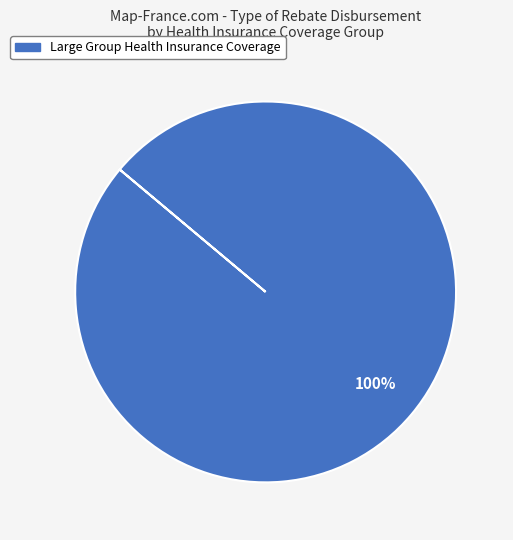

Is there any slice that represents more than half of the pie?

Yes